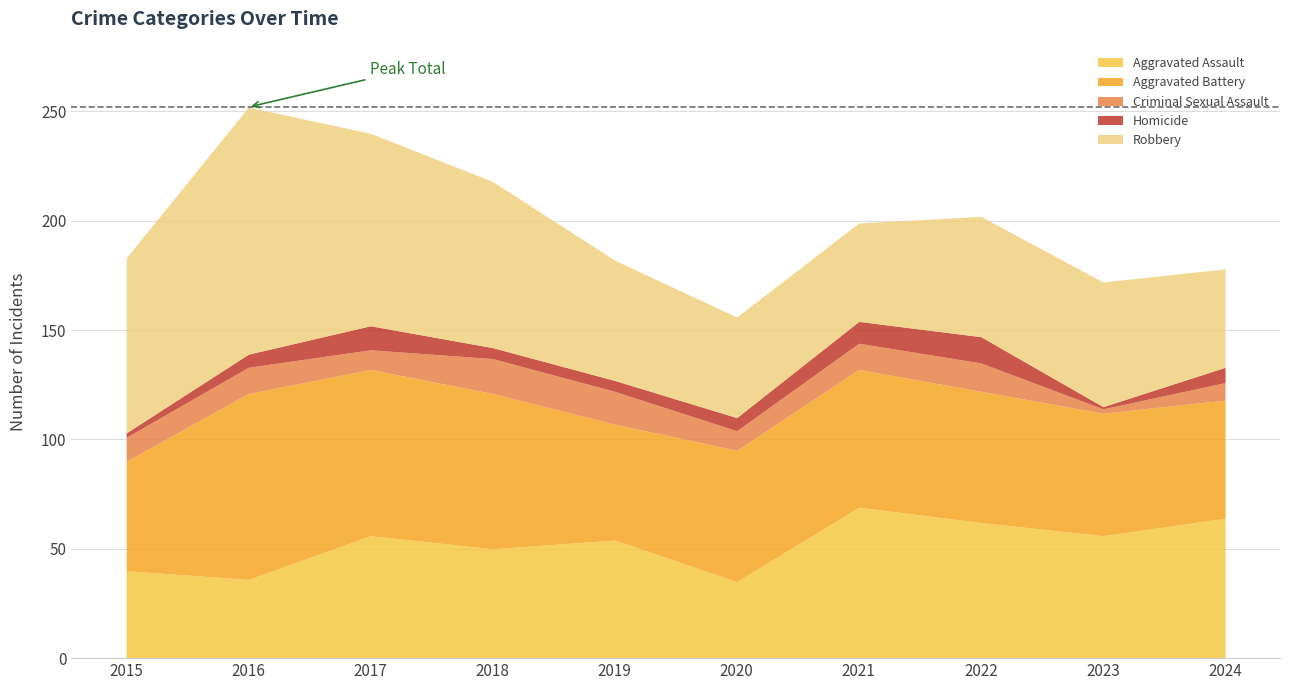

What is the total value across all series at 2015?

183